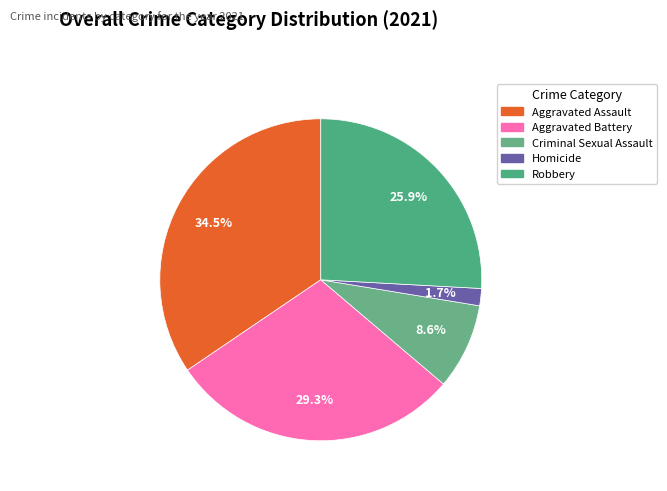

Which has a higher value, Aggravated Battery or Criminal Sexual Assault?

Aggravated Battery